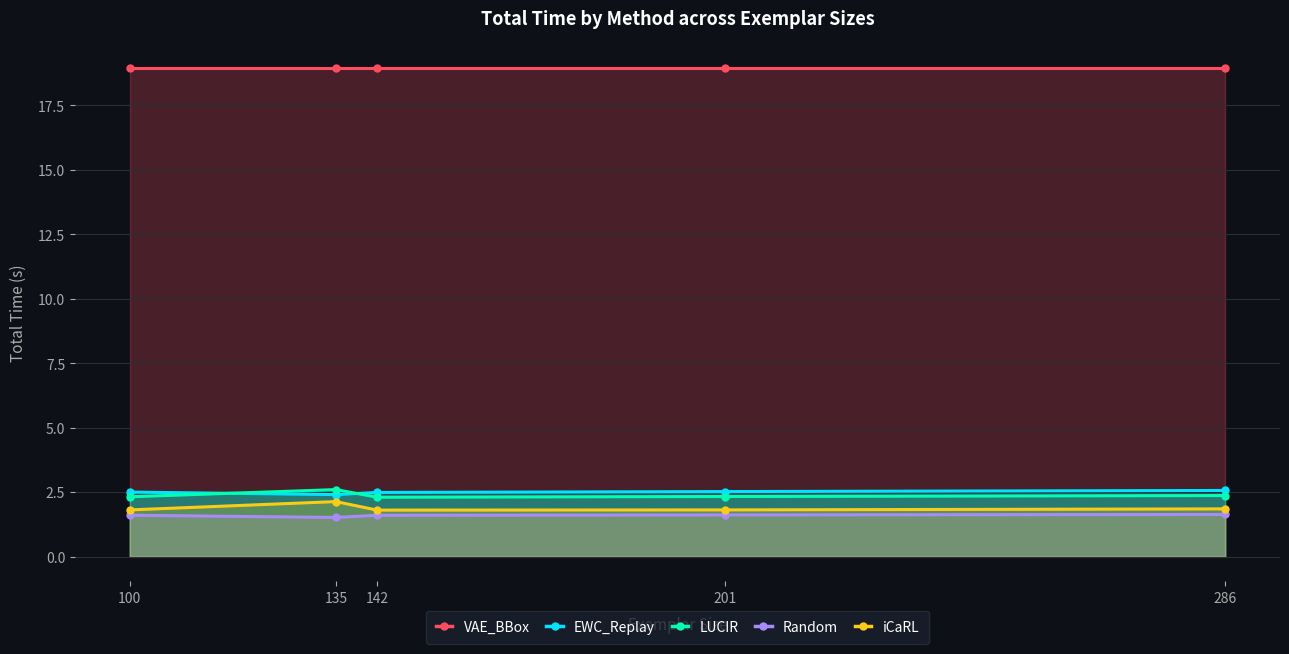

Which series has the largest range (max minus min)?

iCaRL